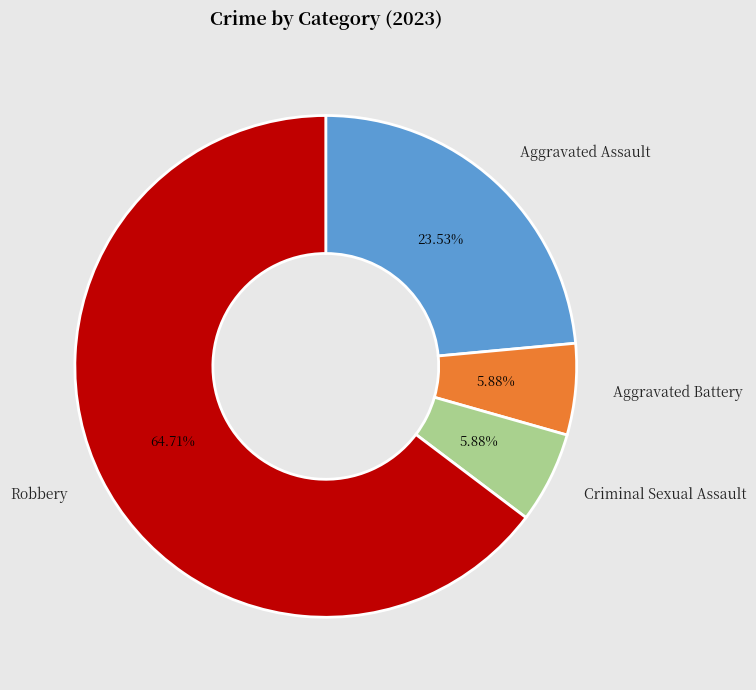

The Criminal Sexual Assault slice represents 1% of the pie. True or false?

False